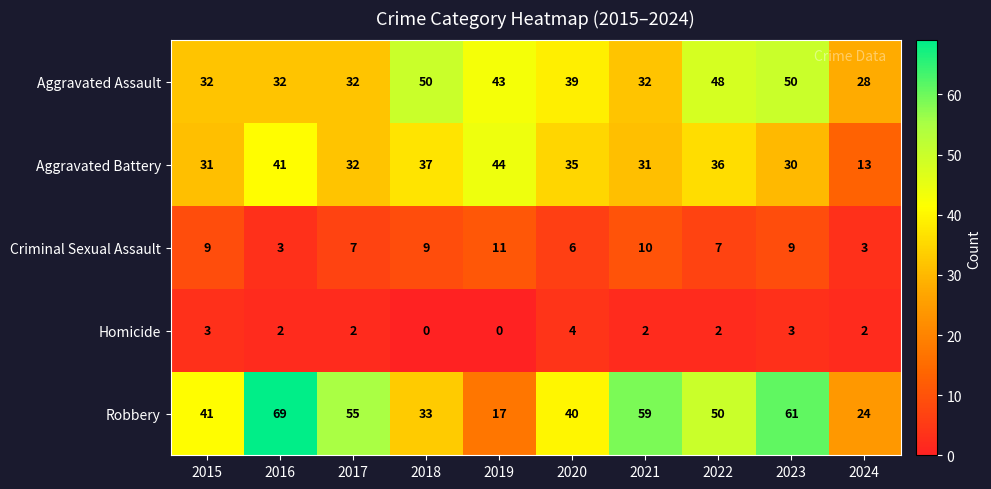

Which series has the widest spread of values?

Robbery